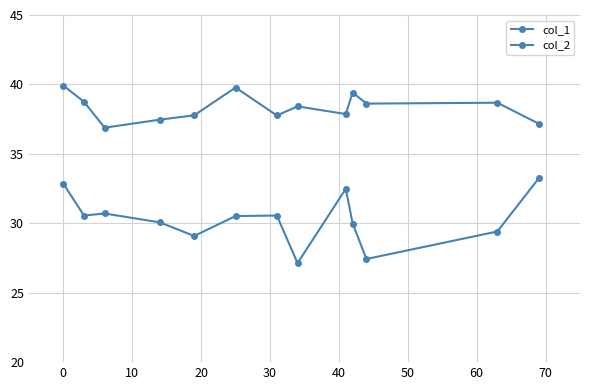

What is the value of the col_1 point at the 3rd from the left?

36.9